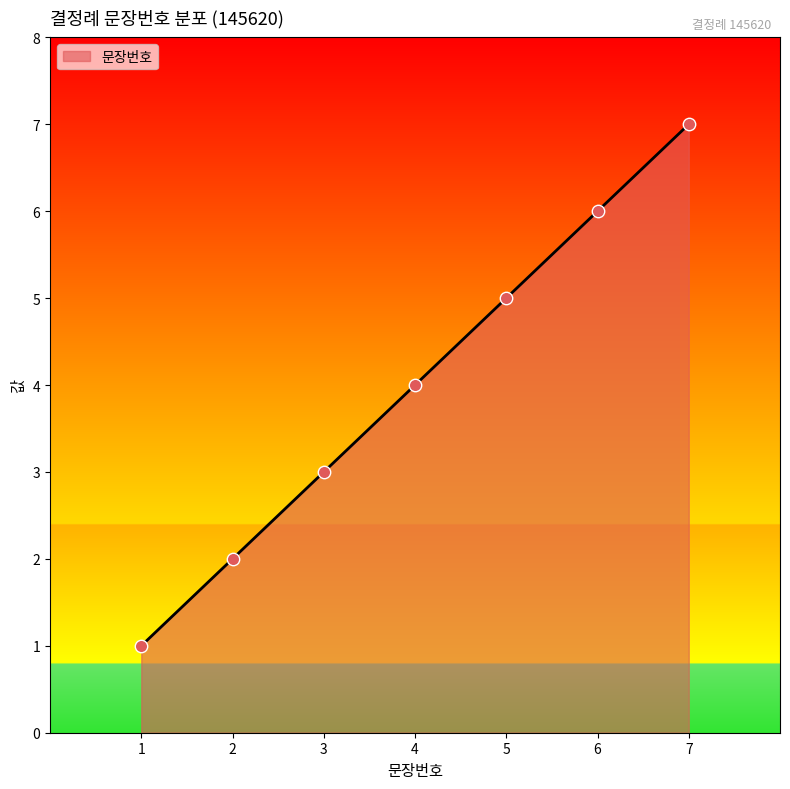

What is the change in value from 4 to 6?

+2